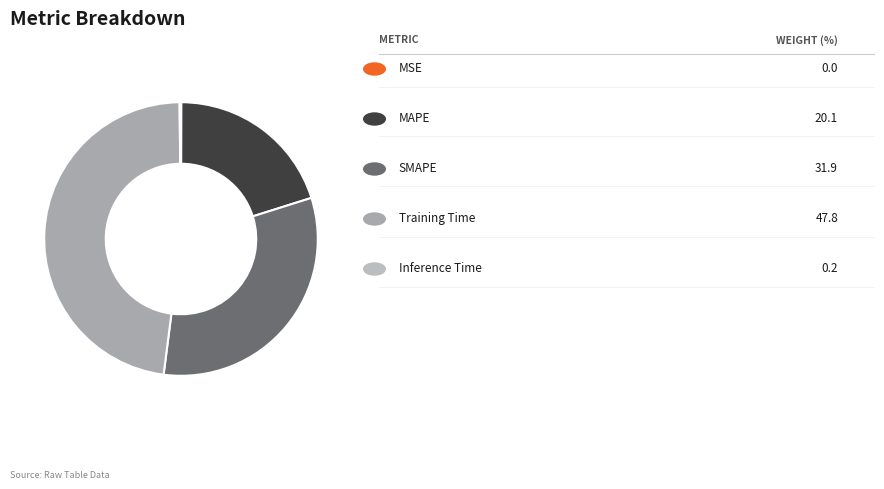

How many slices are in this pie chart?

5